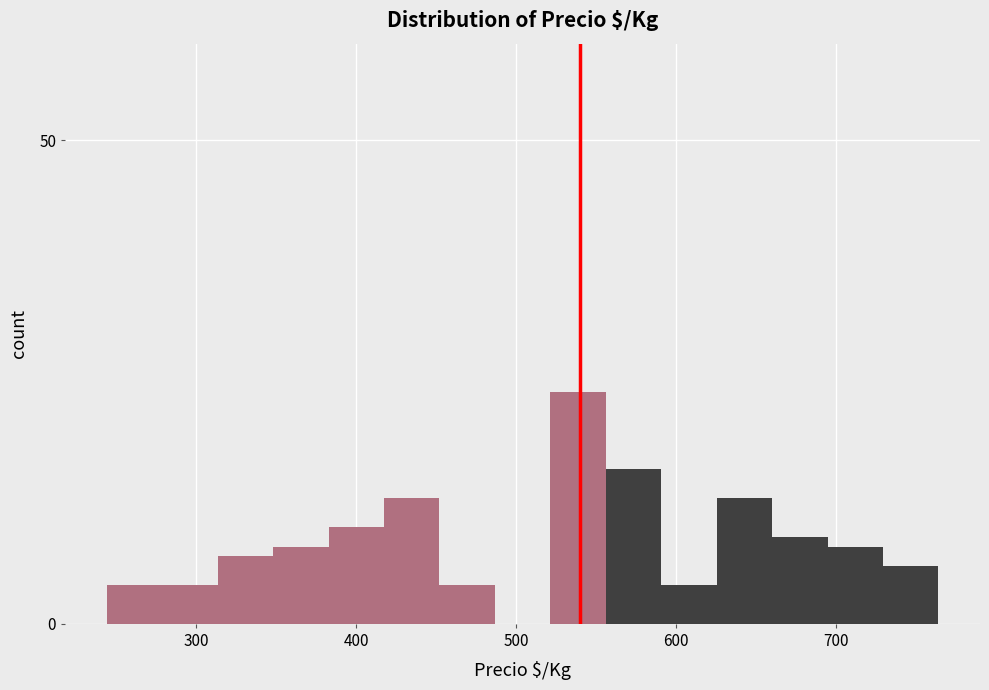

Around what value on the x-axis is the tallest bar? Give the approximate position of its centre, as read against the axis.

540